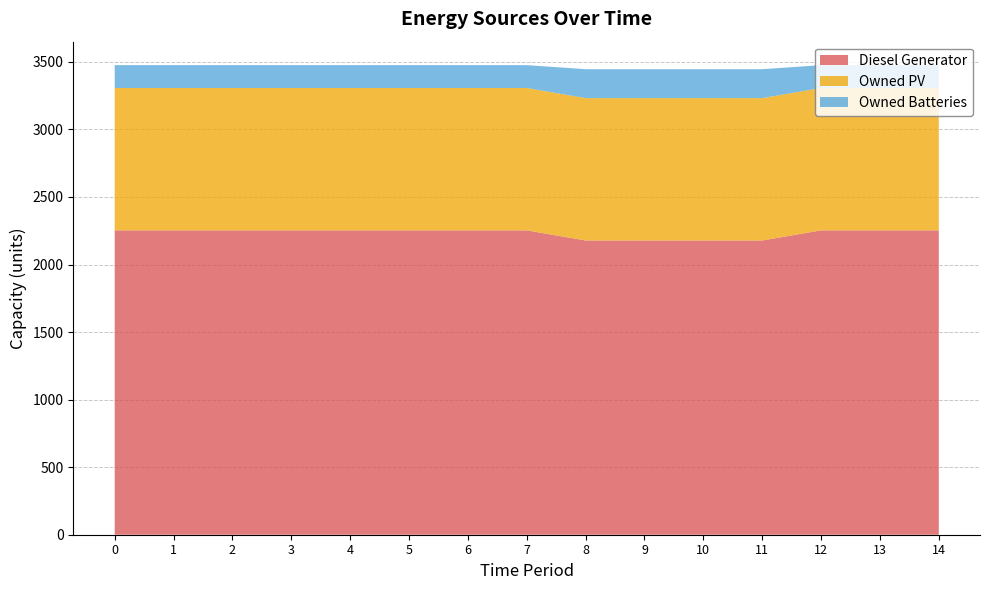

Reading right to left, transcribe all the data shown in this chart.

Diesel Generator: 2253	2253	2253	2178	2178	2178	2178	2253	2253	2253	2253	2253	2253	2253	2253
Owned PV: 1054	1054	1054	1054	1054	1054	1054	1054	1054	1054	1054	1054	1054	1054	1054
Owned Batteries: 169	169	169	214	214	214	214	169	169	169	169	169	169	169	169